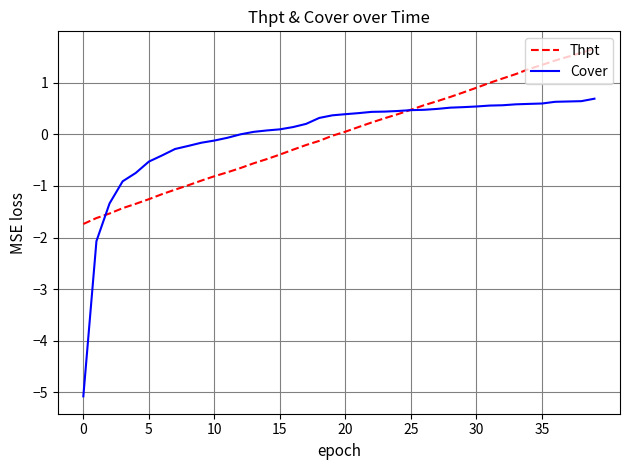

Is this an area chart (filled region under the line)?

No